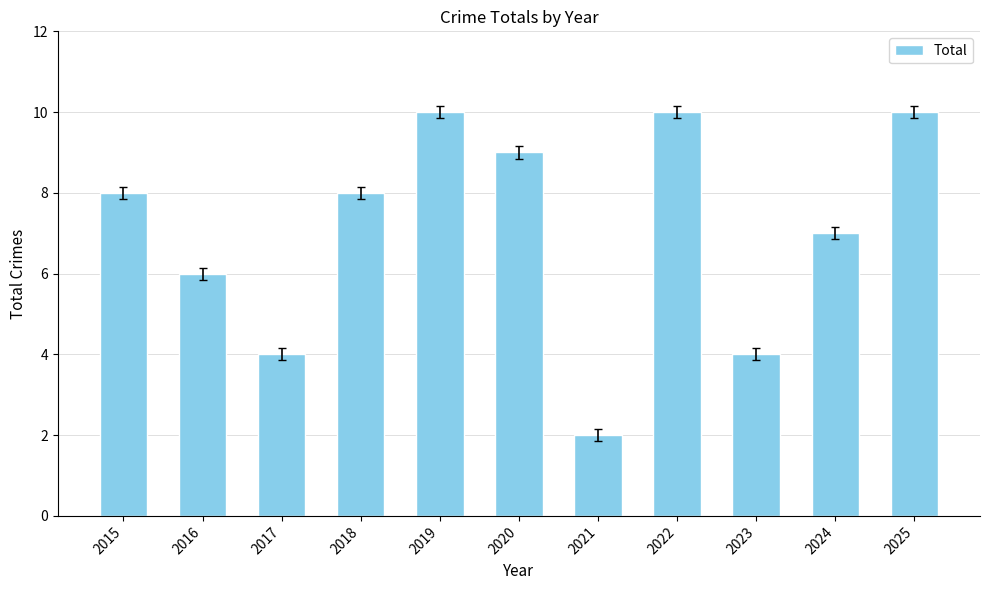

What is the value of the 10th bar from the left?

7